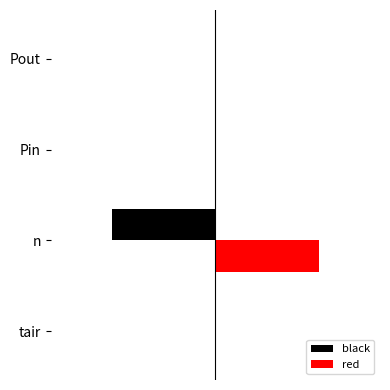

Rank the series by their average value, from lowest to highest.

black, red